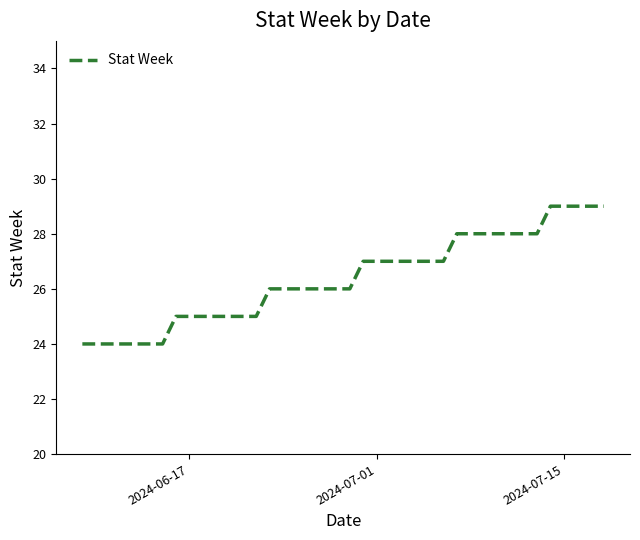

What is the minimum value shown in the chart?

24